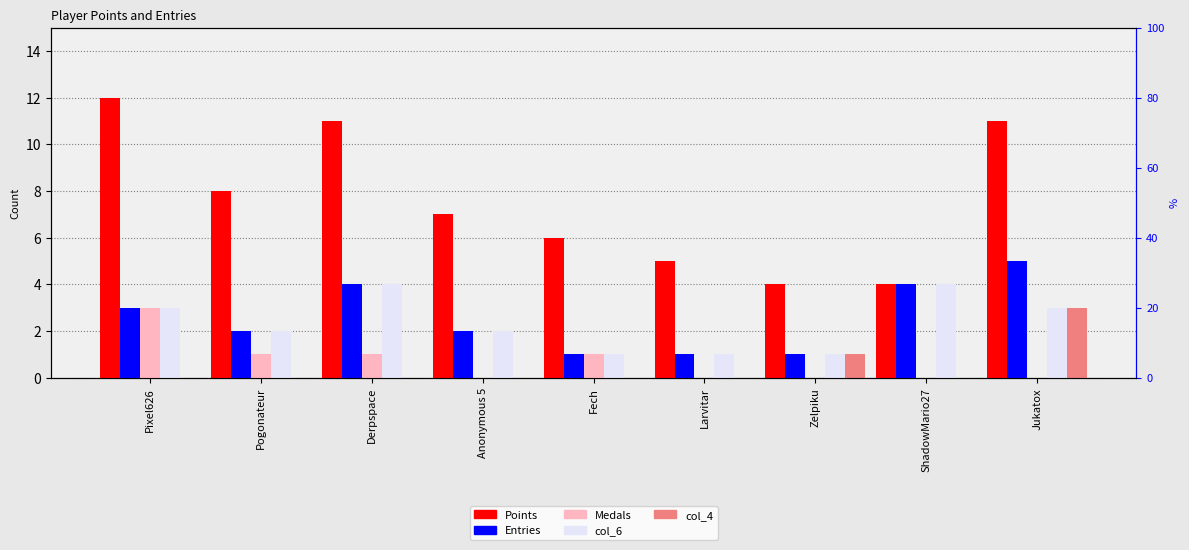

What is the difference between the Points values at Fech and Pixel626?

6